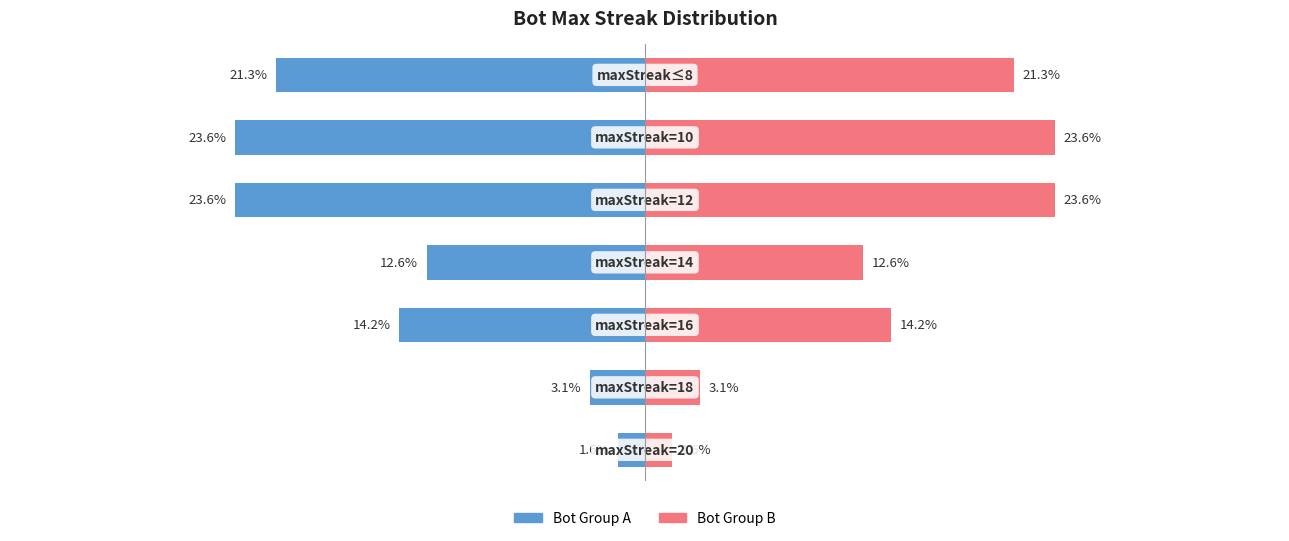

What is the sum of all Count (left) values?

-100.0